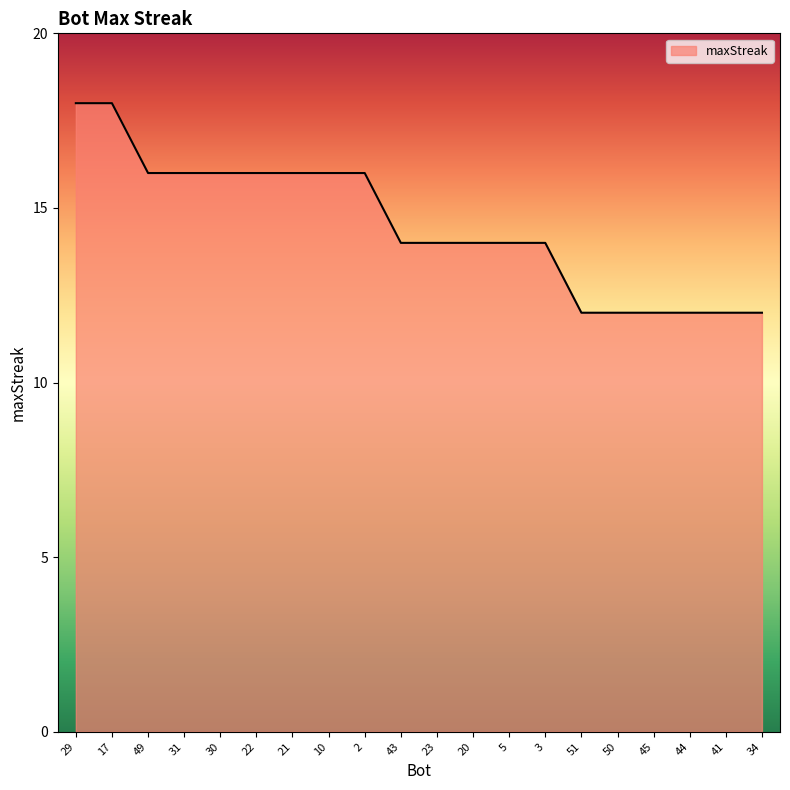

Does the chart display data point markers on the line(s)?

No